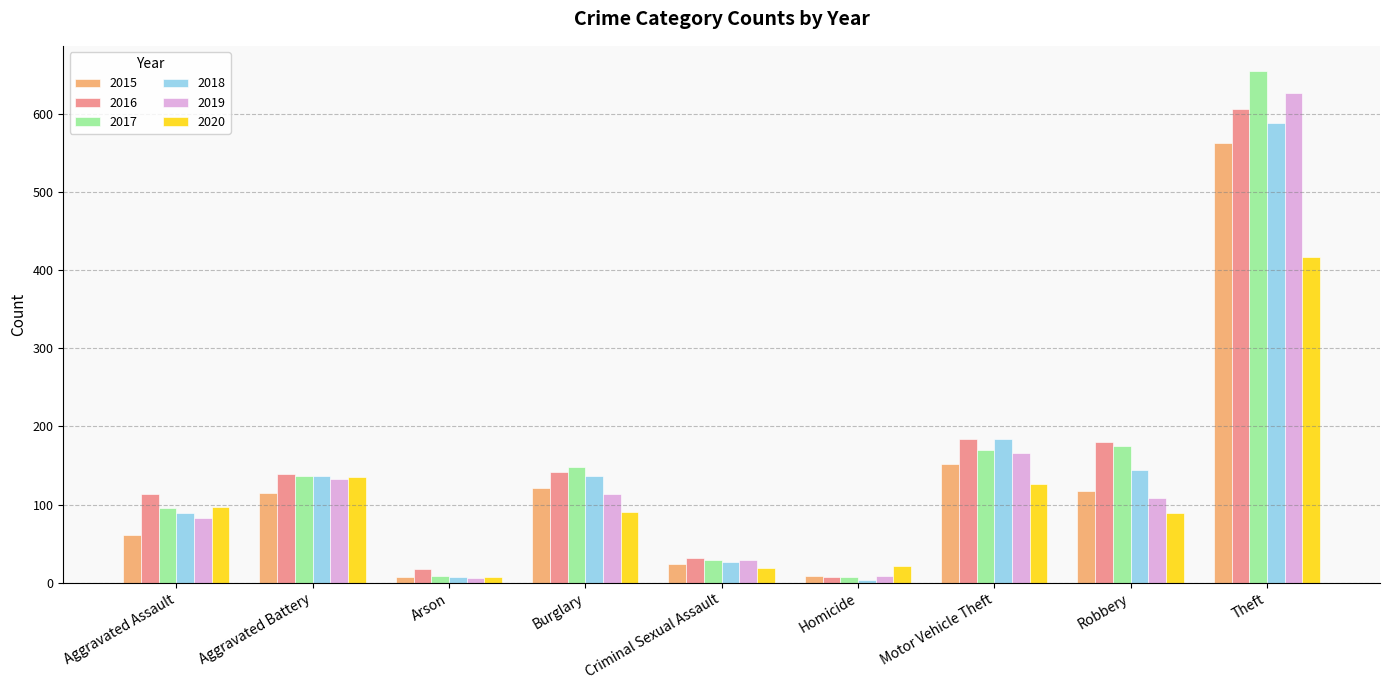

Rank the series at Theft from highest to lowest value.

2017, 2019, 2016, 2018, 2015, 2020